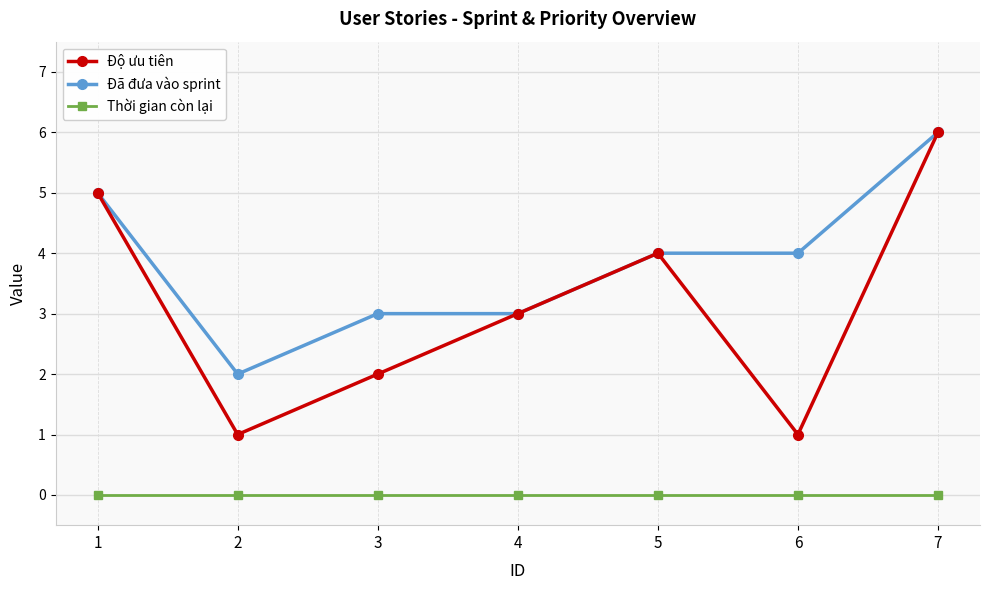

True or false: Độ ưu tiên has more than 1 interior local peaks.

False